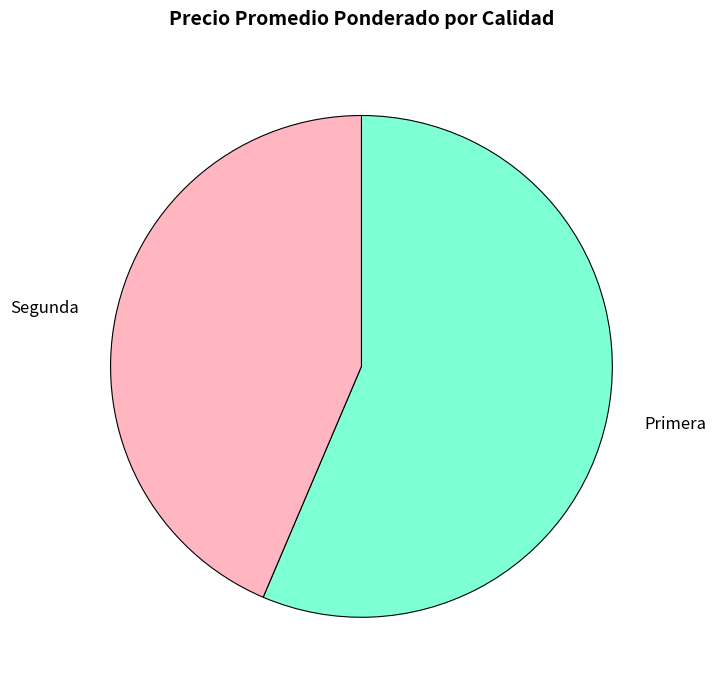

Do Primera and Segunda together represent more than half of the pie?

Yes